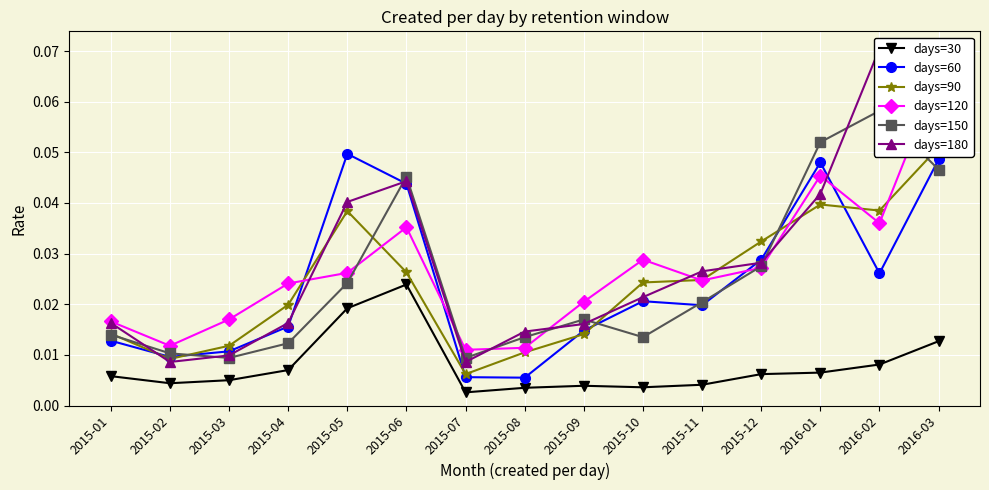

Reading left to right, transcribe all the data shown in this chart.

days=30: 2015-01=0.0	2015-02=0.0	2015-03=0.0	2015-04=0.0	2015-05=0.0	2015-06=0.0	2015-07=0.0	2015-08=0.0	2015-09=0.0	2015-10=0.0	2015-11=0.0	2015-12=0.0	2016-01=0.0	2016-02=0.0	2016-03=0.0
days=60: 2015-01=0.0	2015-02=0.0	2015-03=0.0	2015-04=0.0	2015-05=0.0	2015-06=0.0	2015-07=0.0	2015-08=0.0	2015-09=0.0	2015-10=0.0	2015-11=0.0	2015-12=0.0	2016-01=0.0	2016-02=0.0	2016-03=0.0
days=90: 2015-01=0.0	2015-02=0.0	2015-03=0.0	2015-04=0.0	2015-05=0.0	2015-06=0.0	2015-07=0.0	2015-08=0.0	2015-09=0.0	2015-10=0.0	2015-11=0.0	2015-12=0.0	2016-01=0.0	2016-02=0.0	2016-03=0.1
days=120: 2015-01=0.0	2015-02=0.0	2015-03=0.0	2015-04=0.0	2015-05=0.0	2015-06=0.0	2015-07=0.0	2015-08=0.0	2015-09=0.0	2015-10=0.0	2015-11=0.0	2015-12=0.0	2016-01=0.0	2016-02=0.0	2016-03=0.1
days=150: 2015-01=0.0	2015-02=0.0	2015-03=0.0	2015-04=0.0	2015-05=0.0	2015-06=0.0	2015-07=0.0	2015-08=0.0	2015-09=0.0	2015-10=0.0	2015-11=0.0	2015-12=0.0	2016-01=0.1	2016-02=0.1	2016-03=0.0
days=180: 2015-01=0.0	2015-02=0.0	2015-03=0.0	2015-04=0.0	2015-05=0.0	2015-06=0.0	2015-07=0.0	2015-08=0.0	2015-09=0.0	2015-10=0.0	2015-11=0.0	2015-12=0.0	2016-01=0.0	2016-02=0.1	2016-03=0.1